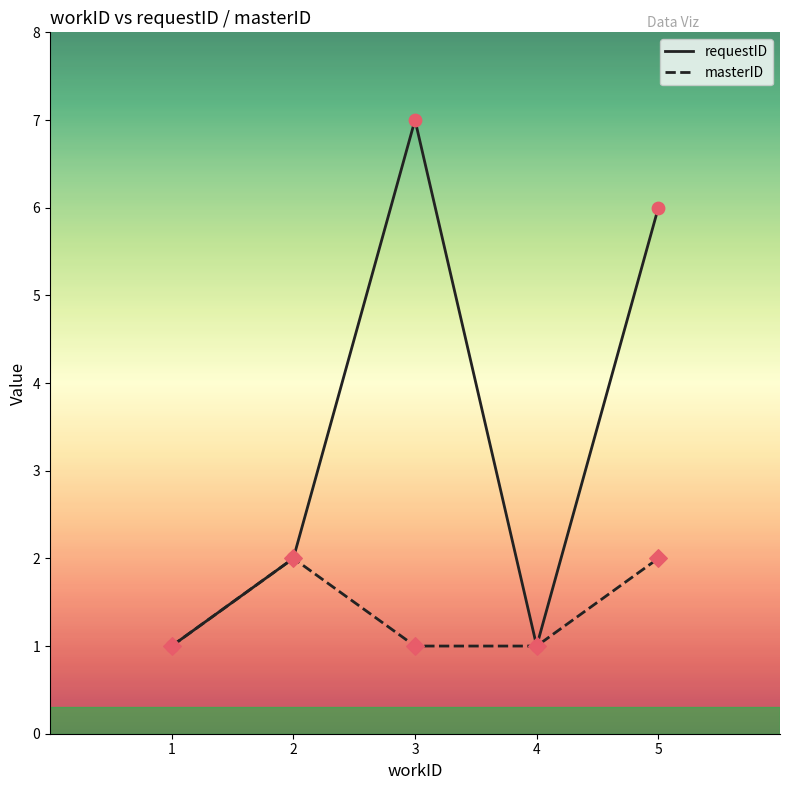

Is the value of masterID at 2 greater than the value of requestID at 3?

No